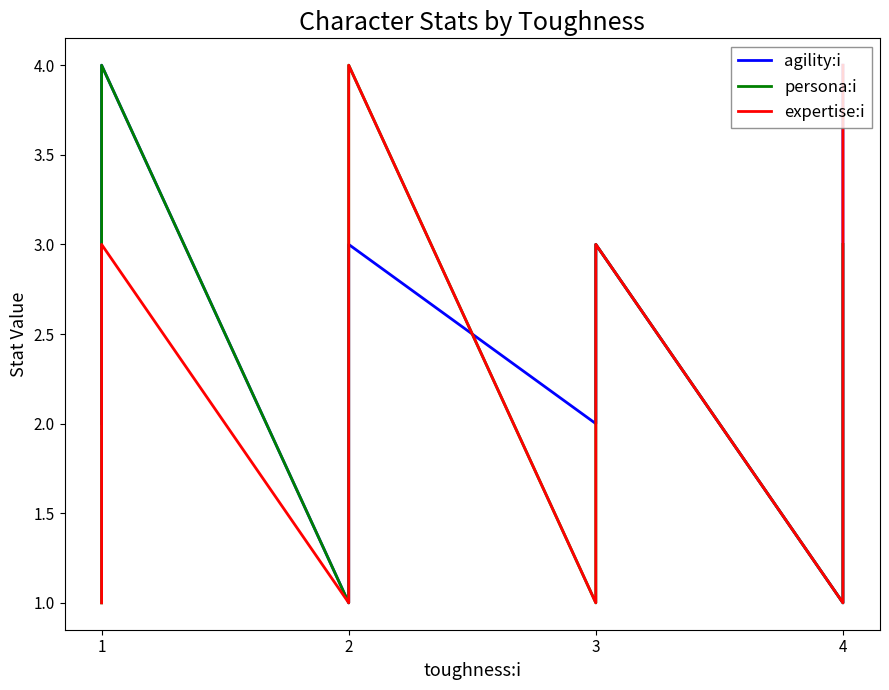

Which category has the lowest value across all series?

2